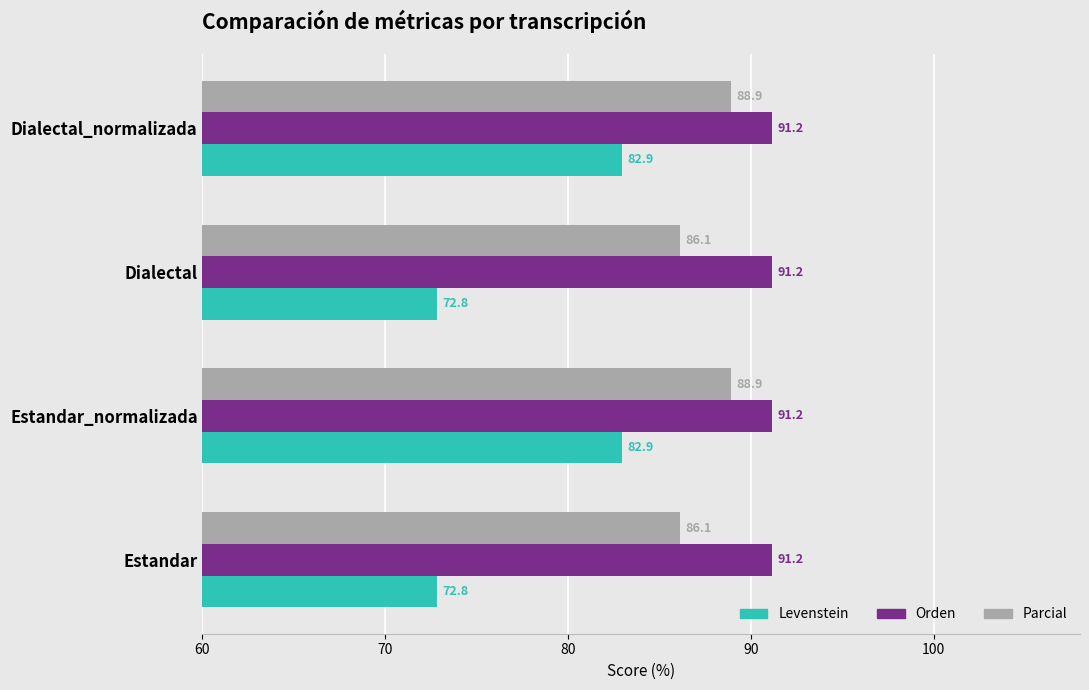

At how many categories does at least one series exceed 80?

4